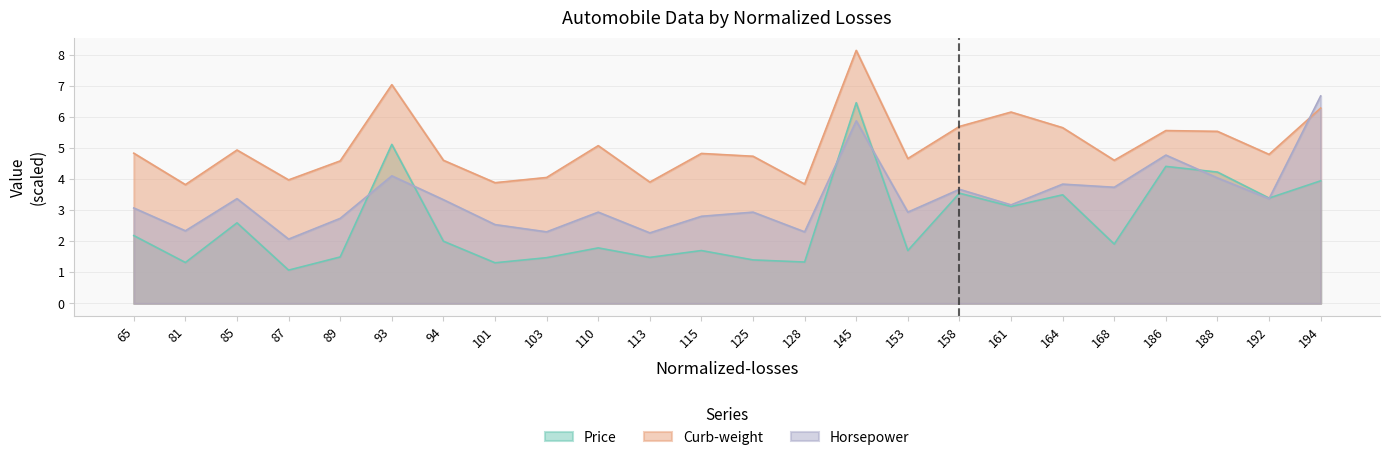

What is the total value across all series at 161?

12.4